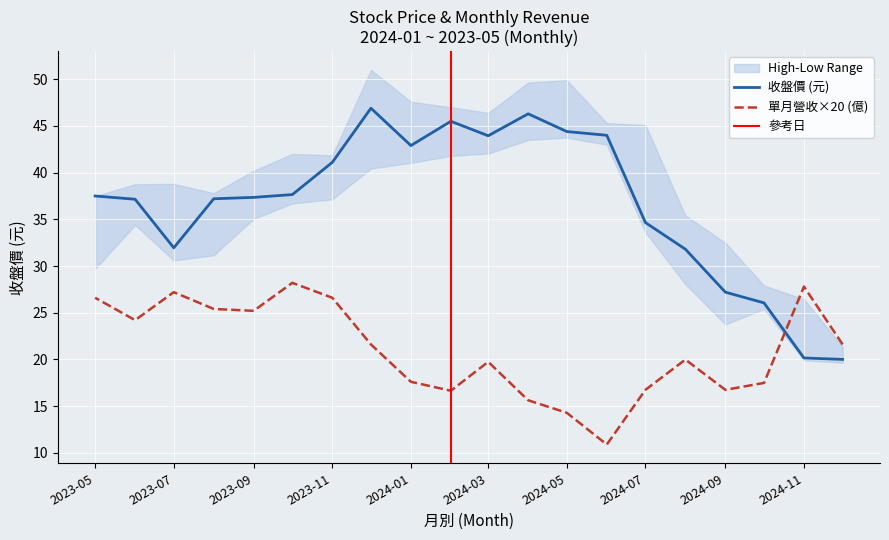

The 單月營收(億) series shows 5.7 at 2024-08. True or false?

False